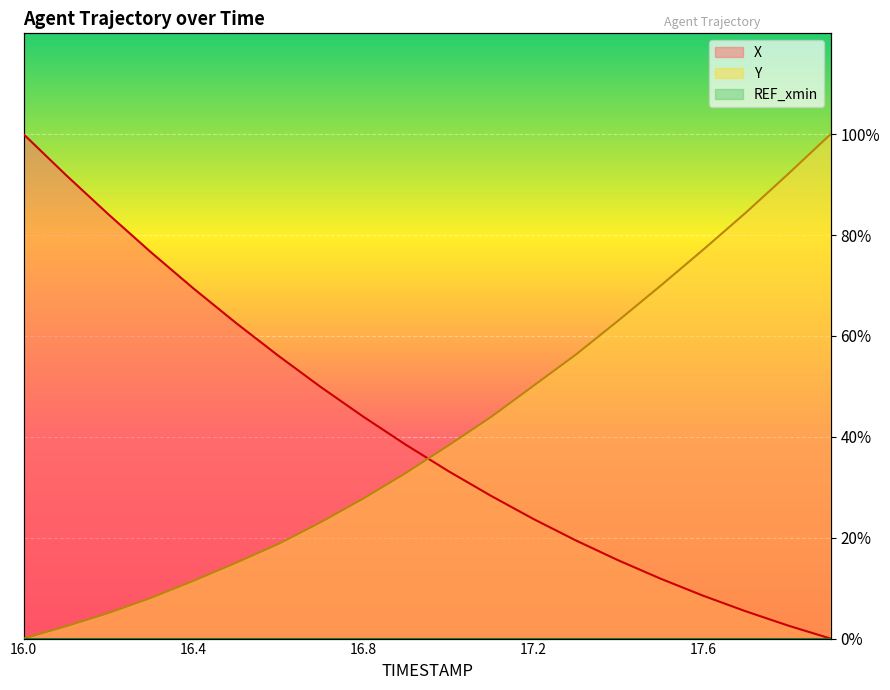

How many lines are shown in the chart?

2